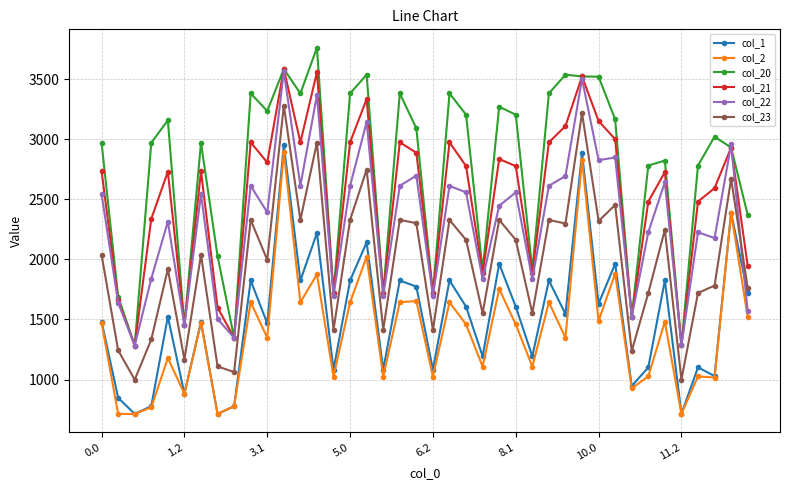

How many values in the col_20 series are below 3021?

20